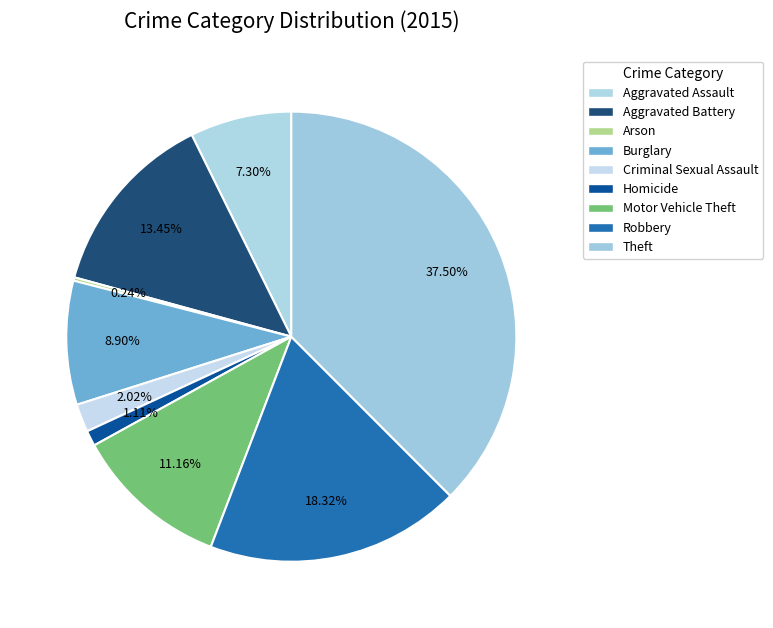

Is there a majority slice in this chart?

No